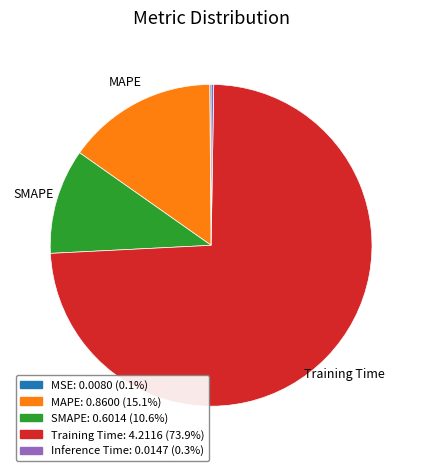

Is there a majority slice in this chart?

Yes